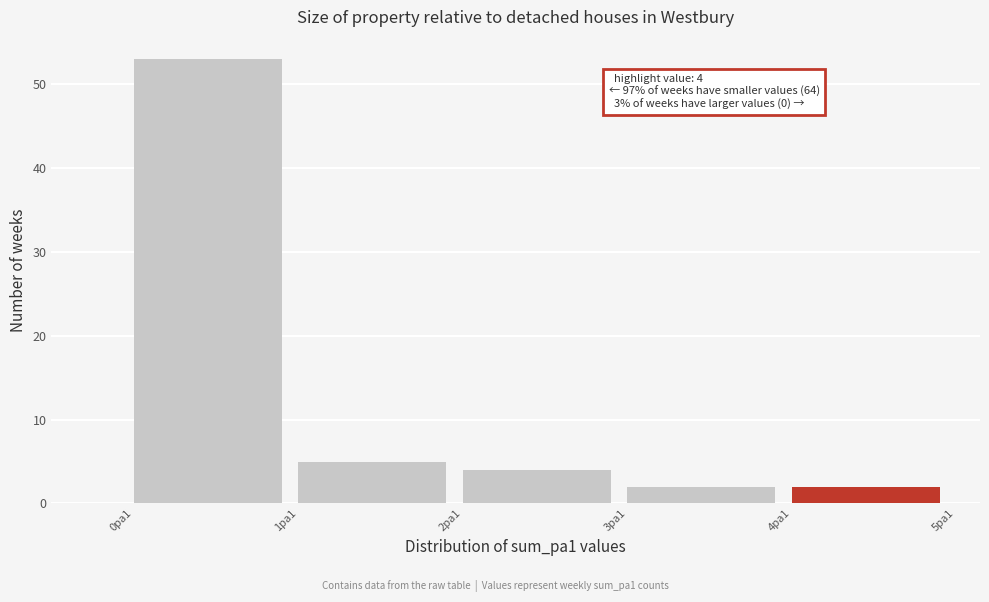

Reading left to right, list all the values displayed in this chart.

0pa1=53	1pa1=5	2pa1=4	3pa1=2	4pa1=2